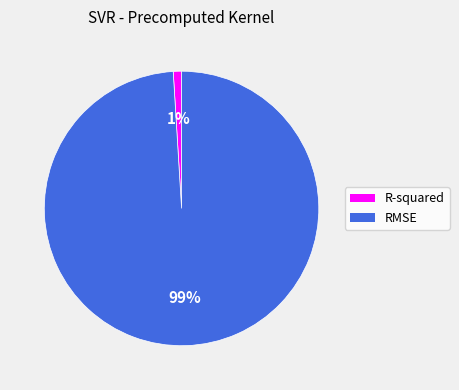

What is the smallest slice in the pie chart?

R-squared